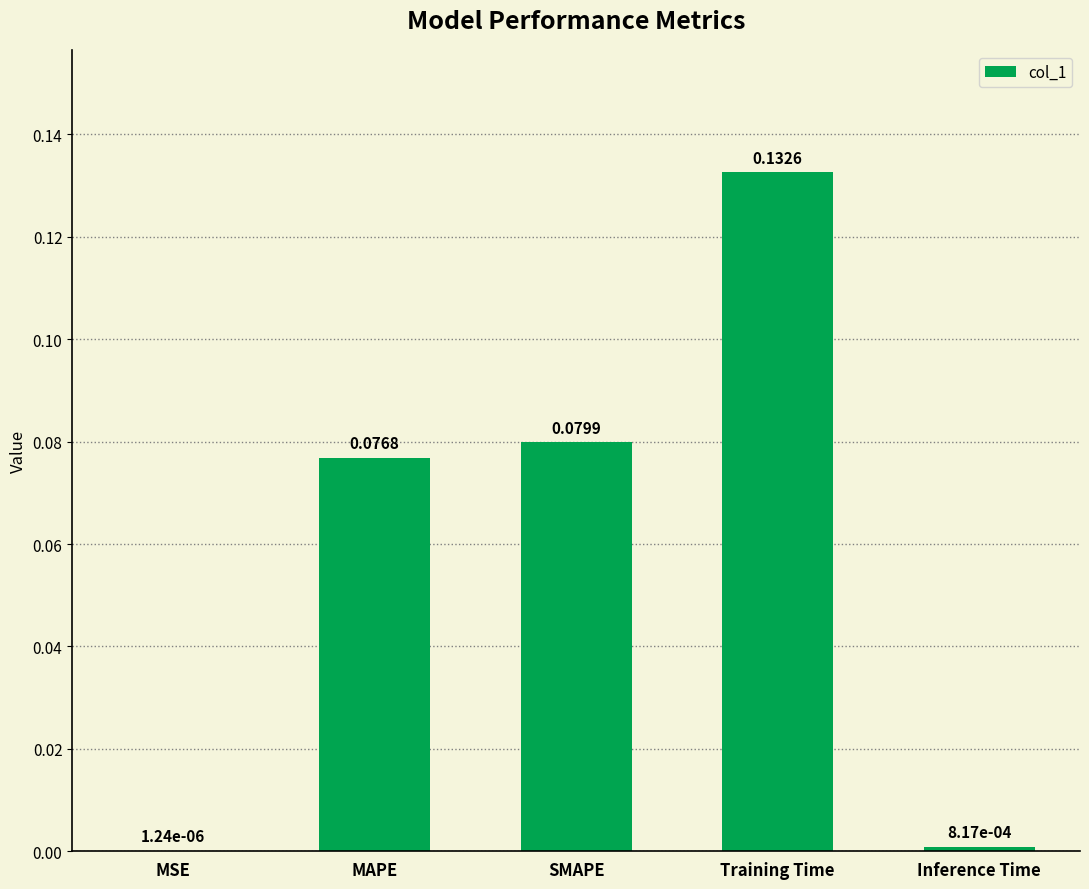

What is the change in value from MAPE to Training Time?

+0.1